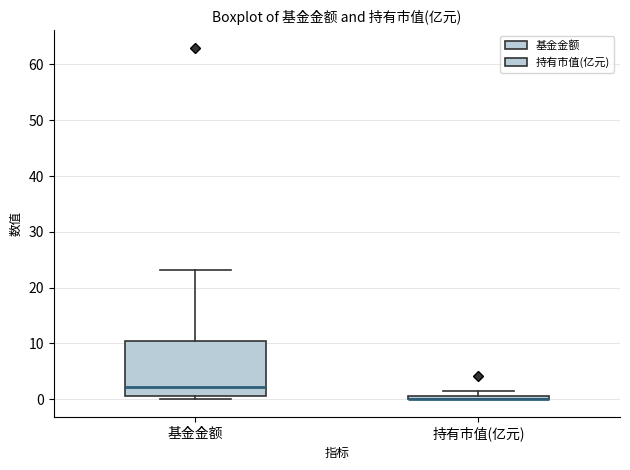

Which box is the tallest, from its lower edge to its upper edge?

基金金额